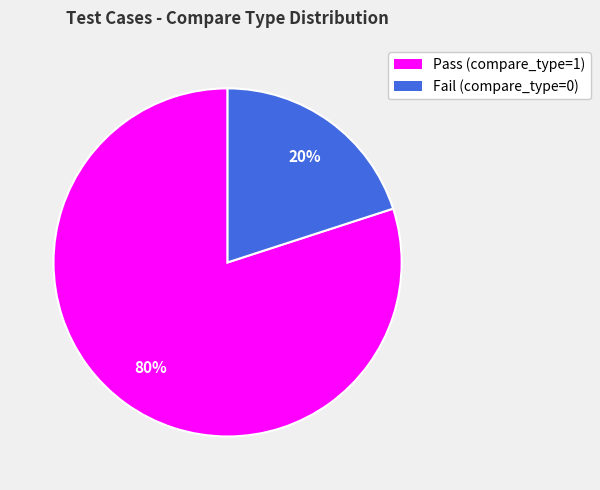

Is the sum of Fail (compare_type=0) and Pass (compare_type=1) greater than half?

Yes